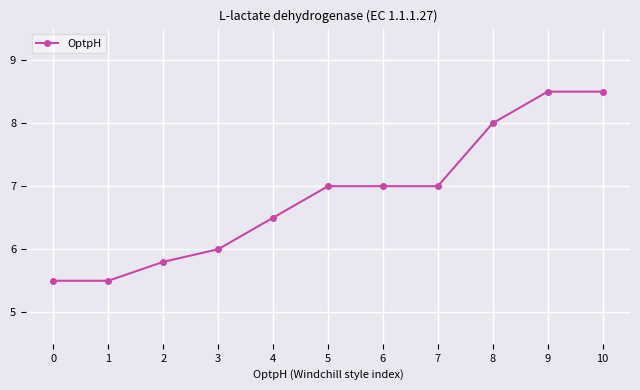

What is the smallest value displayed?

5.5